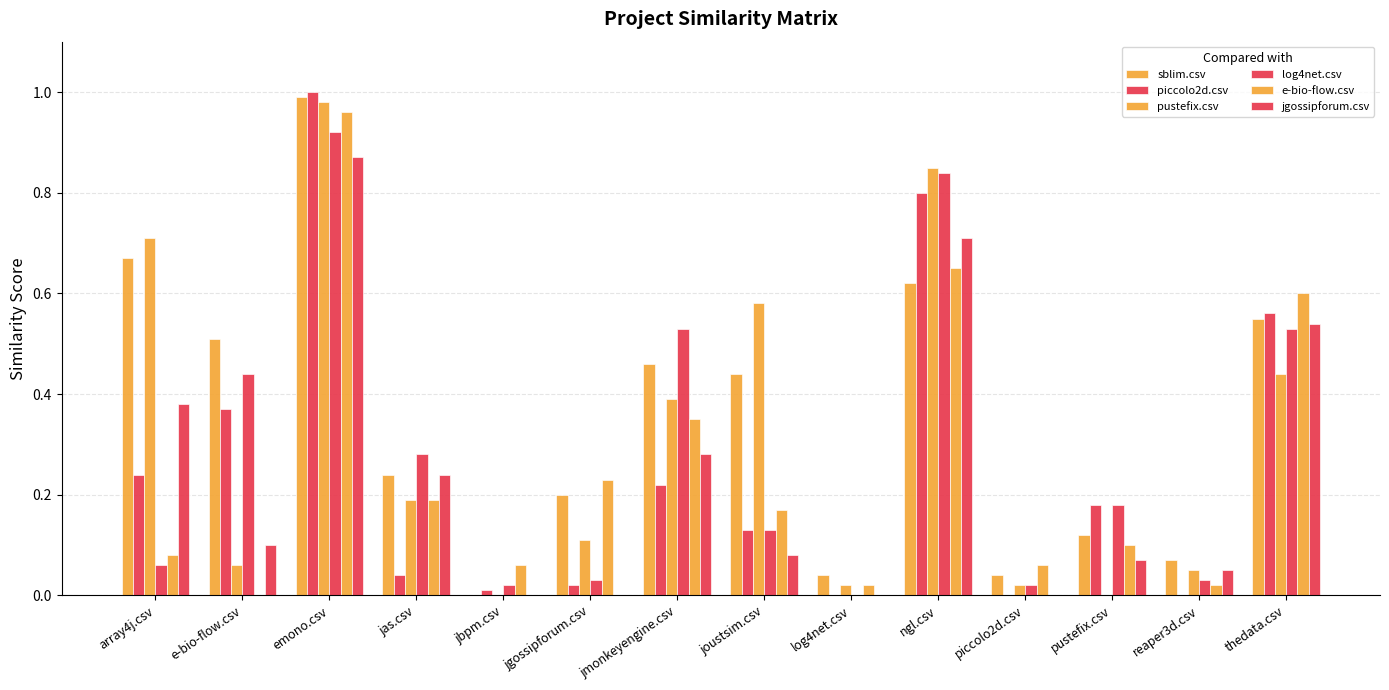

How many groups of bars are there?

14